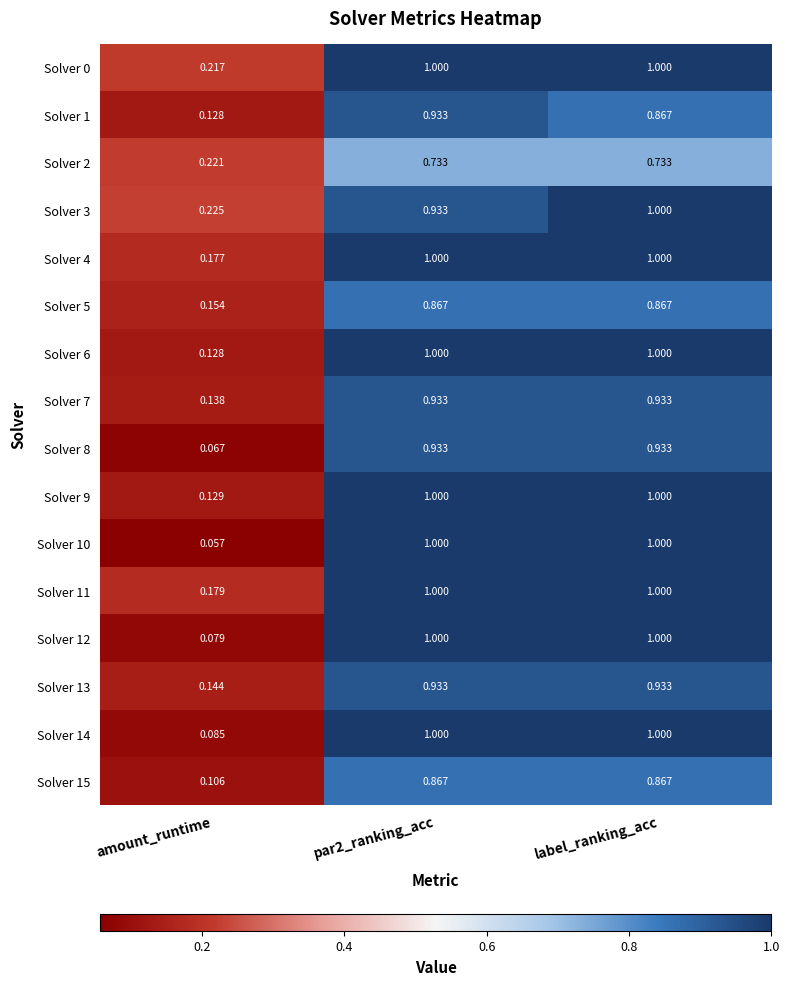

At which category does the chart reach its minimum across all series?

amount_runtime